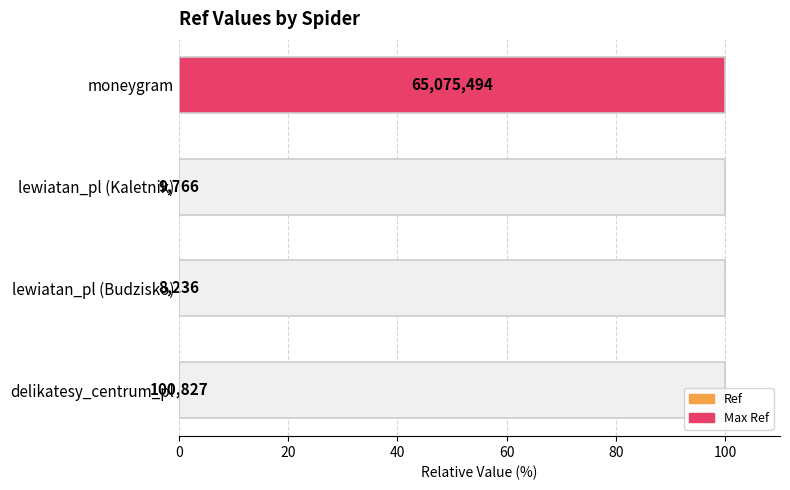

Are the bars horizontal?

Yes